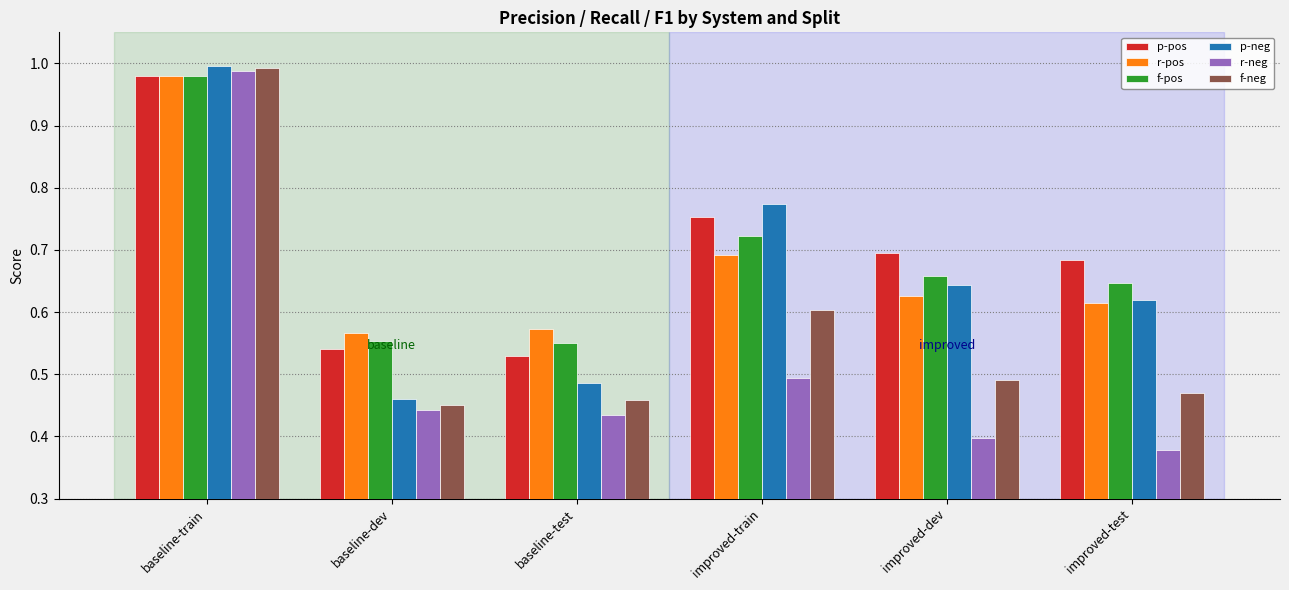

What is the spread (max minus min) of values at improved-train?

0.3